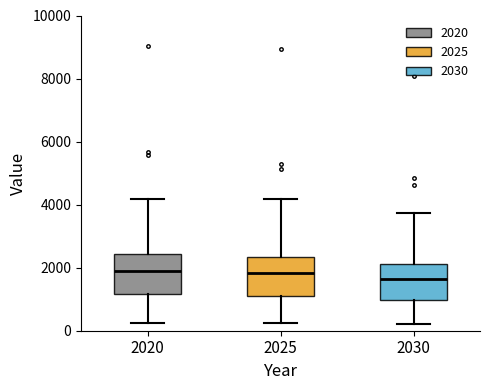

Reading left to right, transcribe this box plot: for each box, give where its median line is, the range the box spans, and where its two whiskers end, as read against the y-axis. The values are not printed on the chart, so give them approximately, as read against the axis.

2020: median 1800, box 1200 to 2400, whiskers 200 to 4200
2025: median 1800, box 1000 to 2400, whiskers 200 to 4200
2030: median 1600, box 1000 to 2200, whiskers 200 to 3800